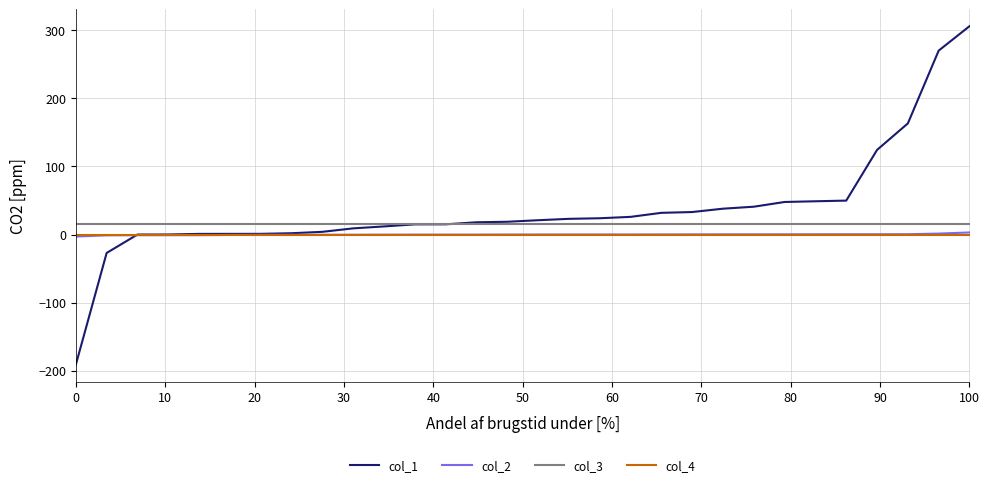

What is the minimum value shown in the chart?

-191.3